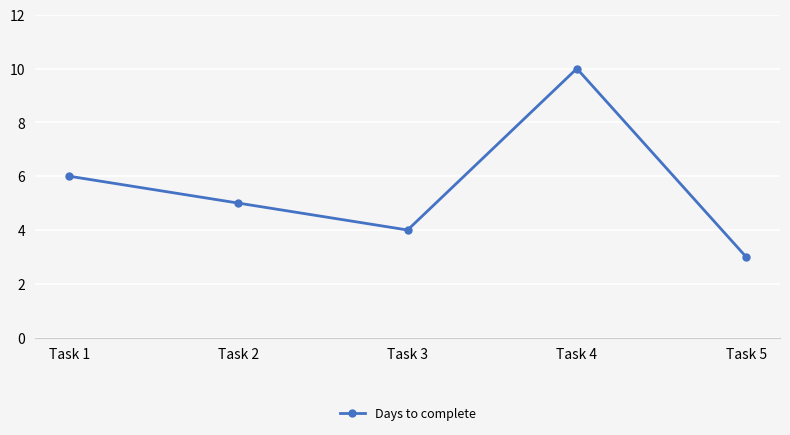

What value does the data have at Task 4?

10